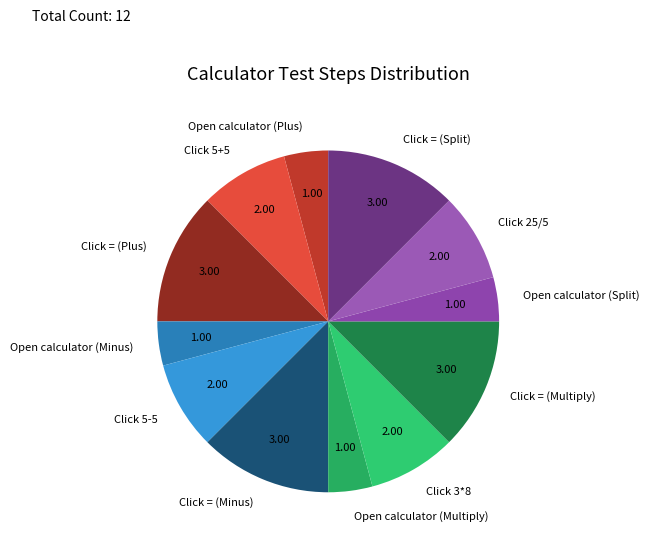

Count the number of slices in the pie.

12